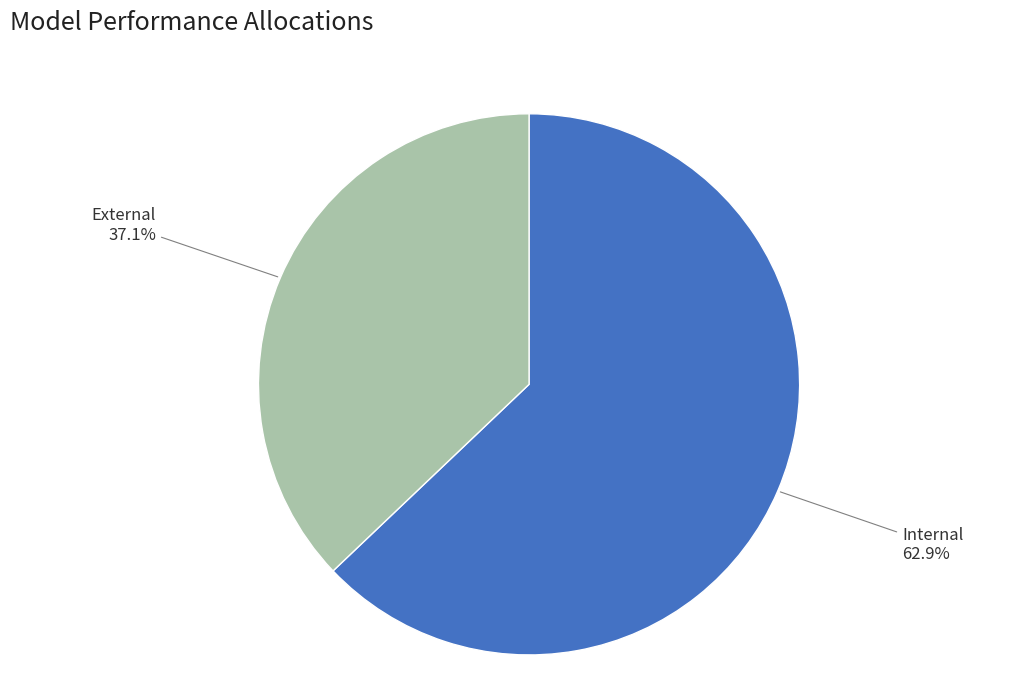

To the nearest percent, what is the average slice percentage?

50%